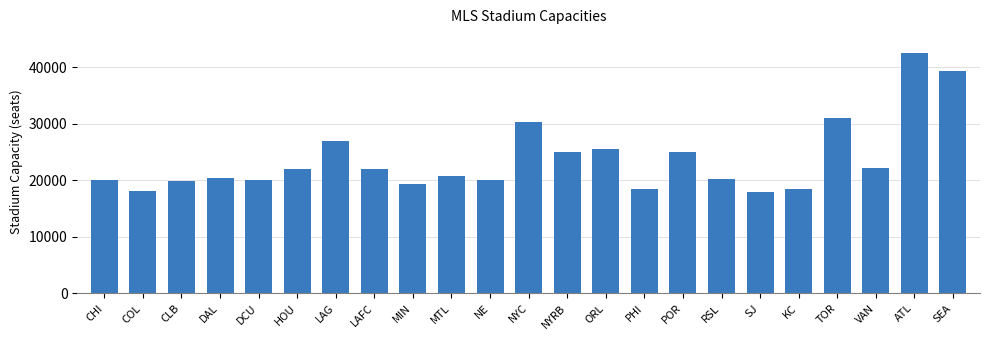

Approximately how many times larger is the value at TOR compared to NYC?

1.0